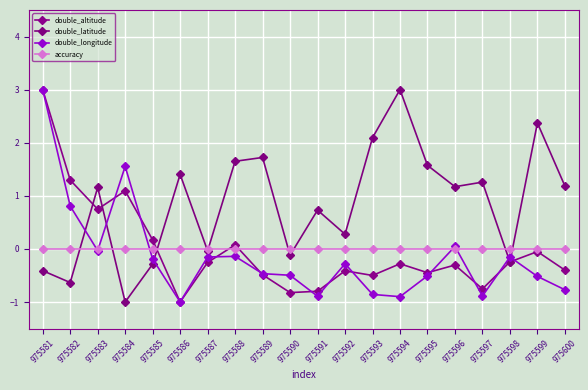

Which series has the largest total across all categories?

double_latitude